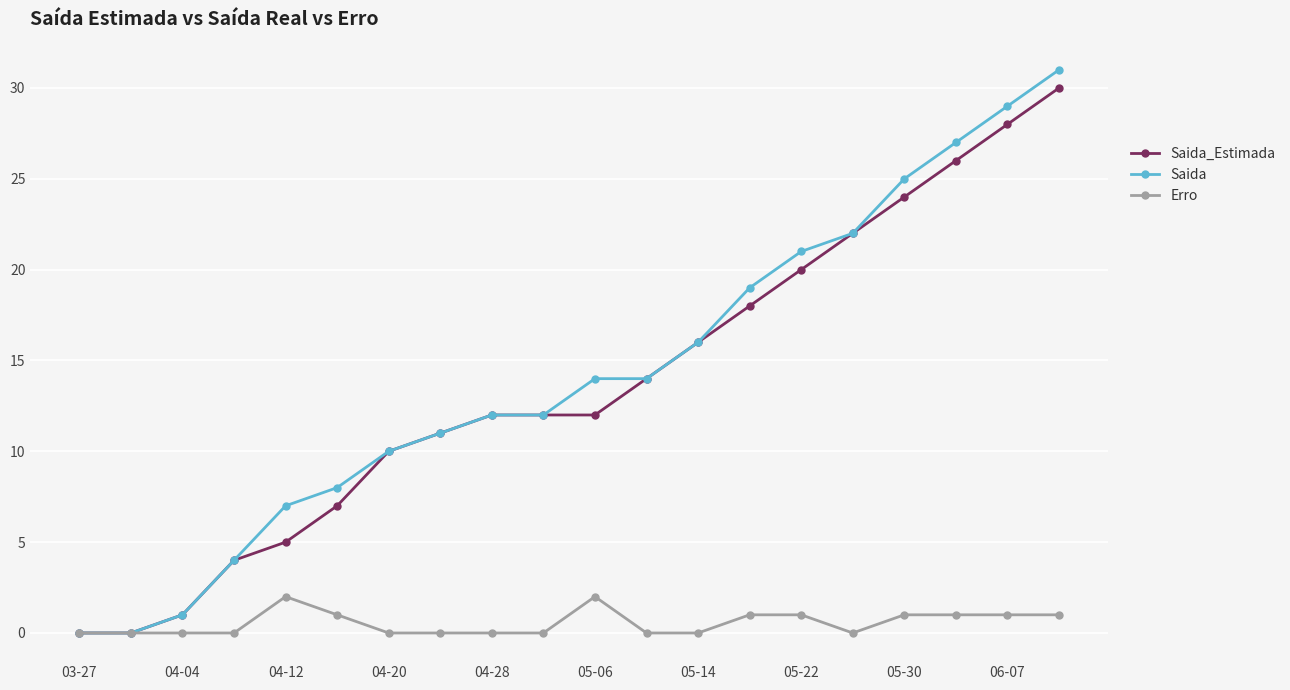

True or false: Saida has more than 2 points higher than both neighbors.

False